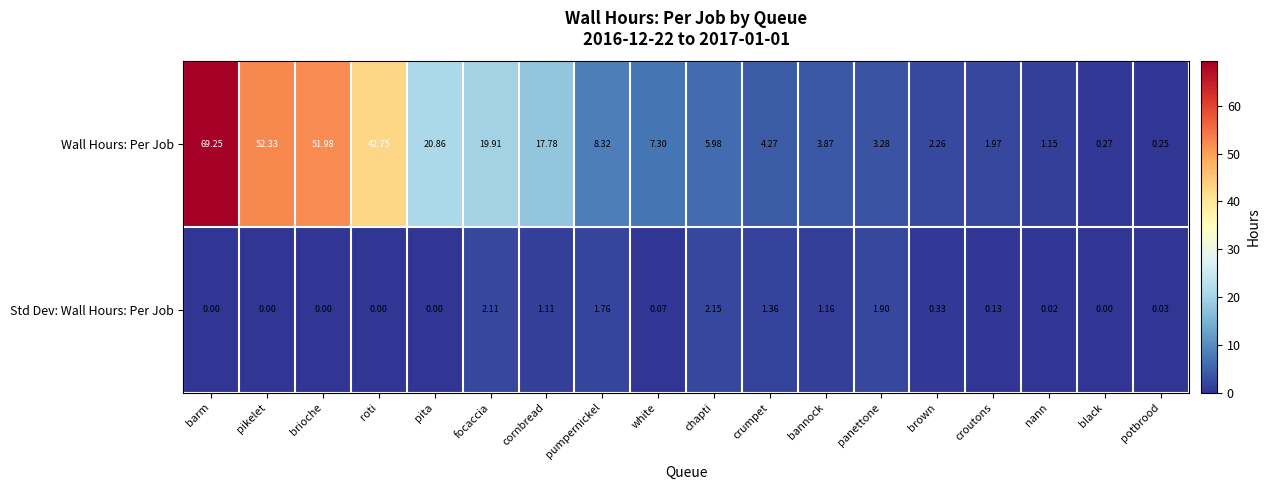

Between nann and potbrood, which series saw the biggest shift?

Wall Hours: Per Job